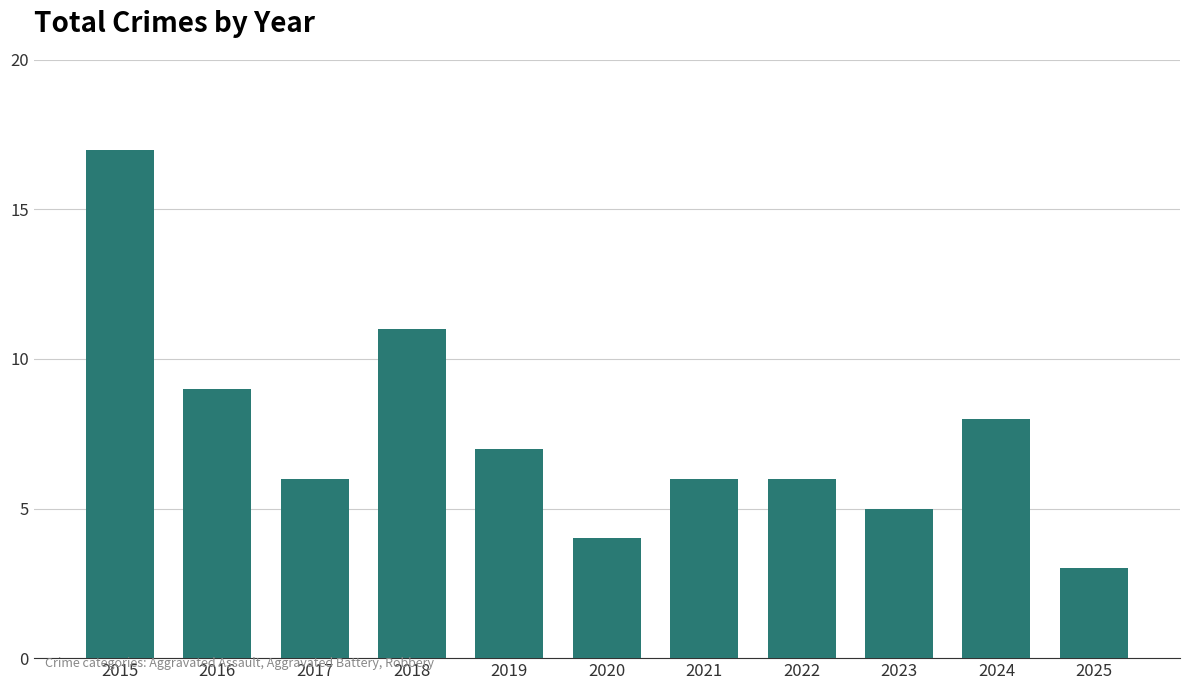

What is the difference between the second highest and second lowest values?

7